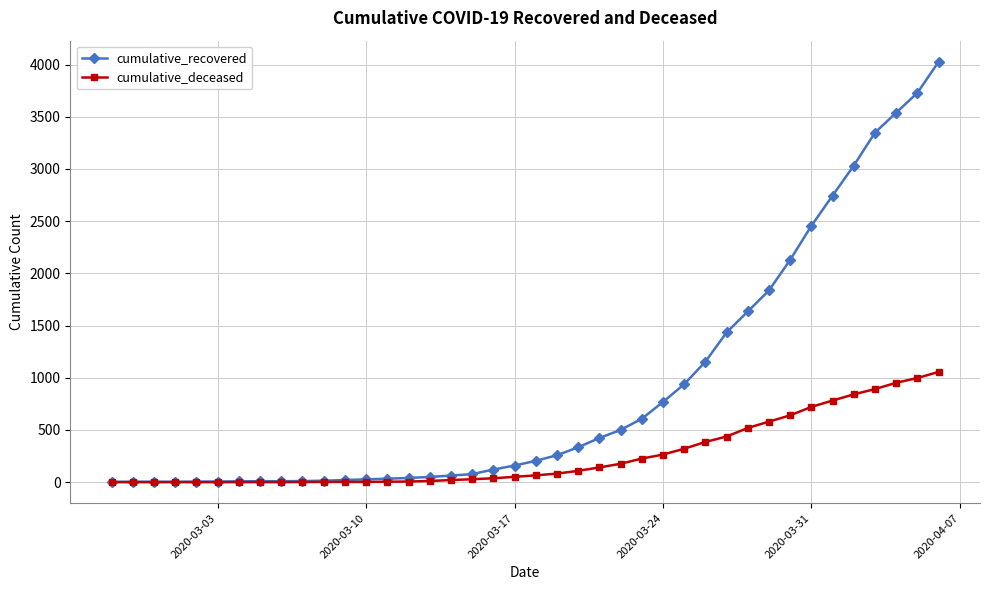

Which series has the largest range (max minus min)?

cumulative_recovered